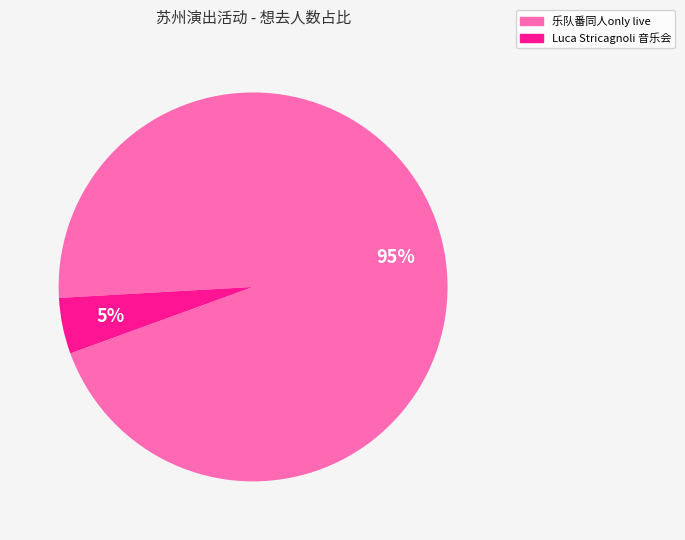

Is there any slice that represents more than half of the pie?

Yes